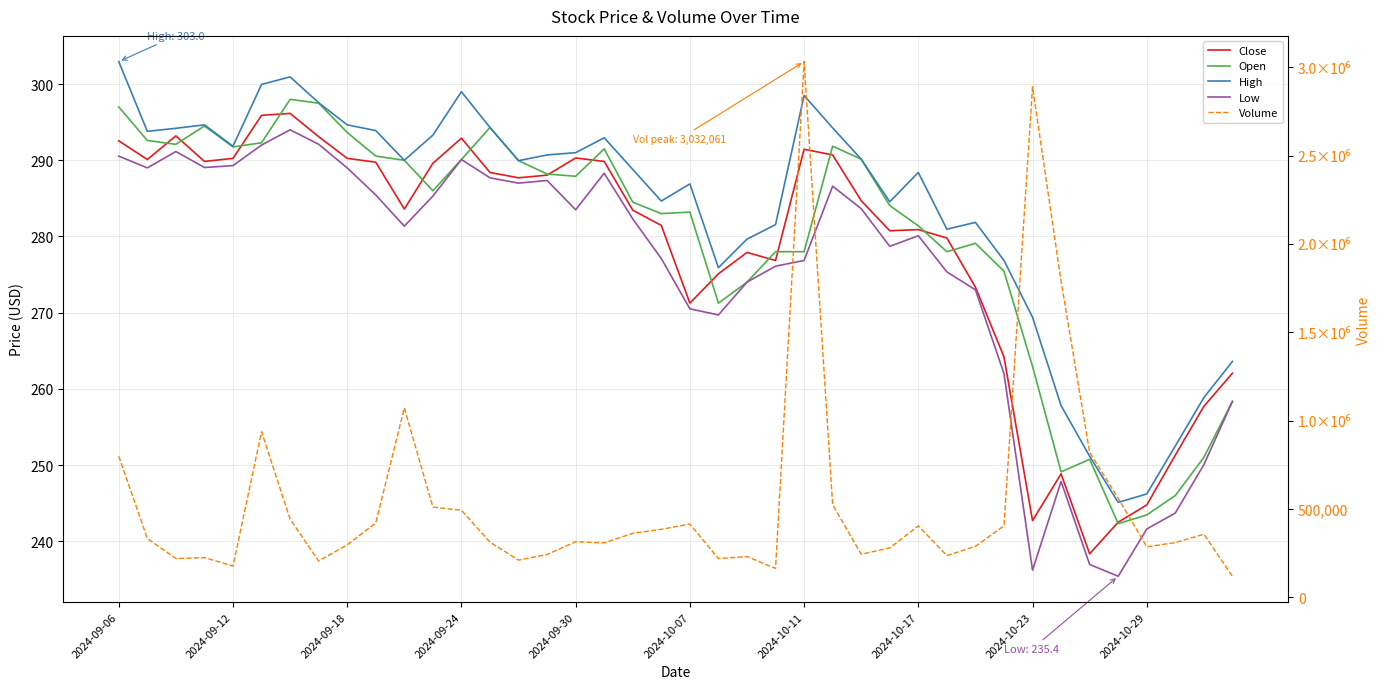

True or false: Volume has a value of 1231170.0 at 2024-09-06.

False